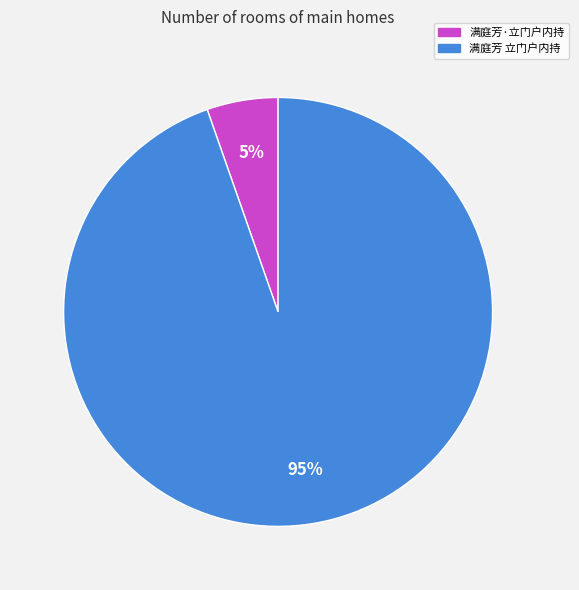

To the nearest percent, what is the combined percentage of 满庭芳·立门户内持 and 满庭芳 立门户内持?

100%